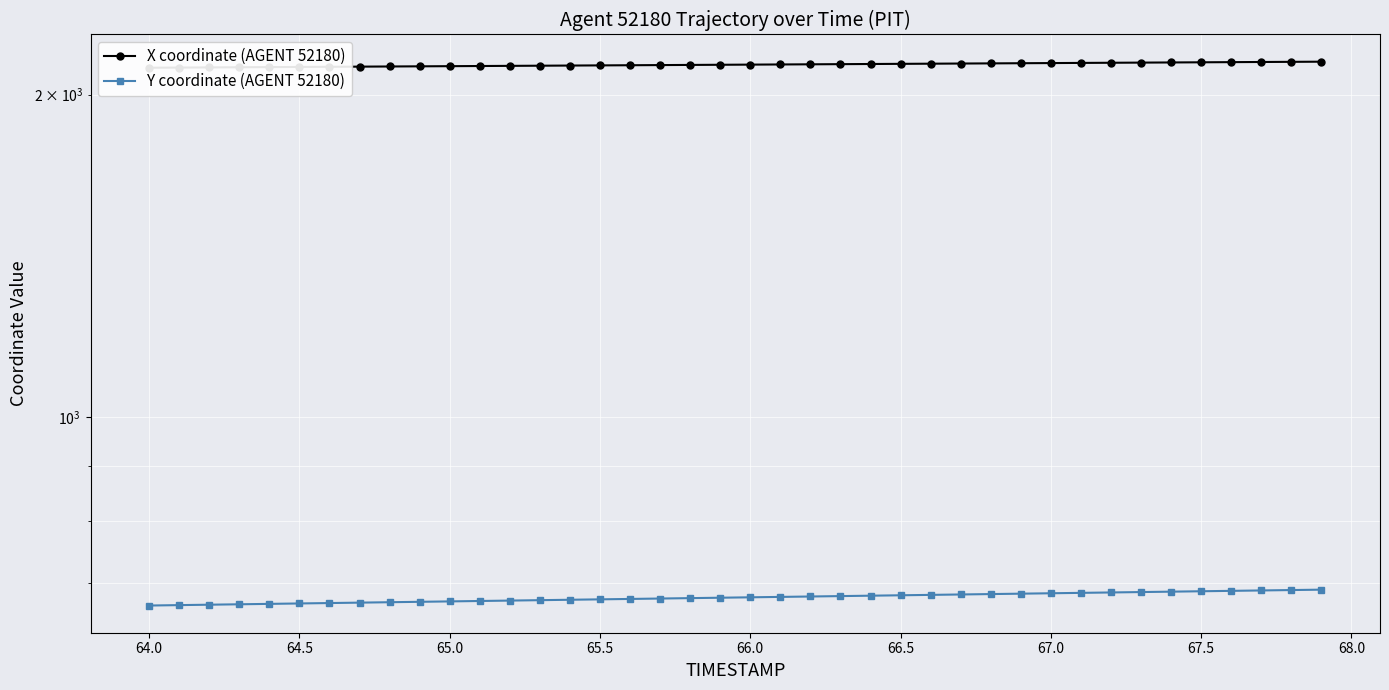

Which series has the largest range (max minus min)?

X coordinate (AGENT 52180)